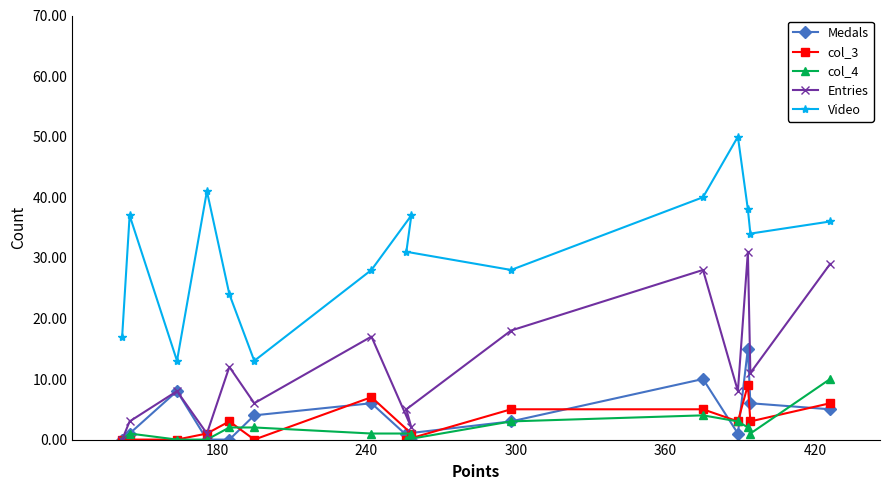

Count the number of data series in this chart.

5